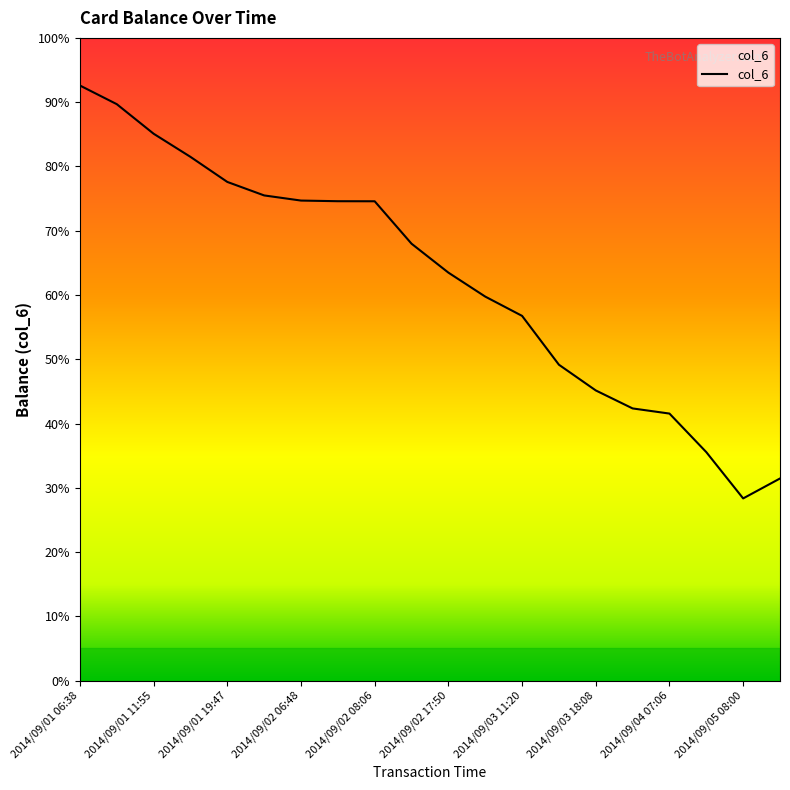

What is the difference between the maximum and minimum values?

64.2